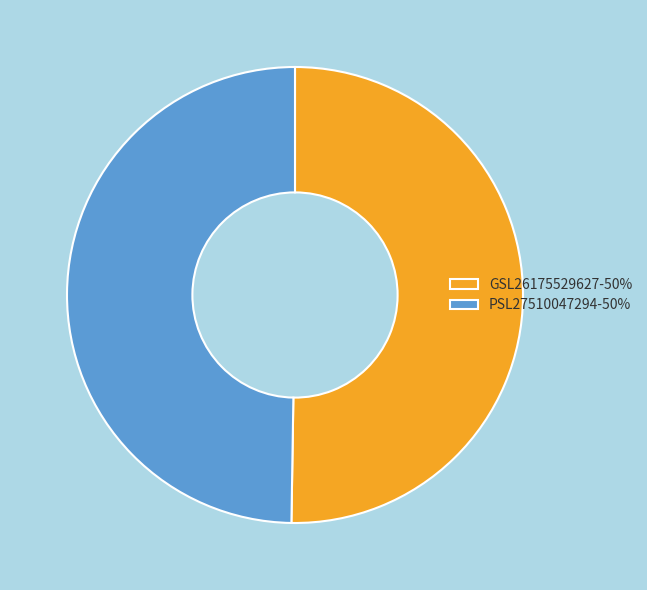

How many slices are in this pie chart?

2